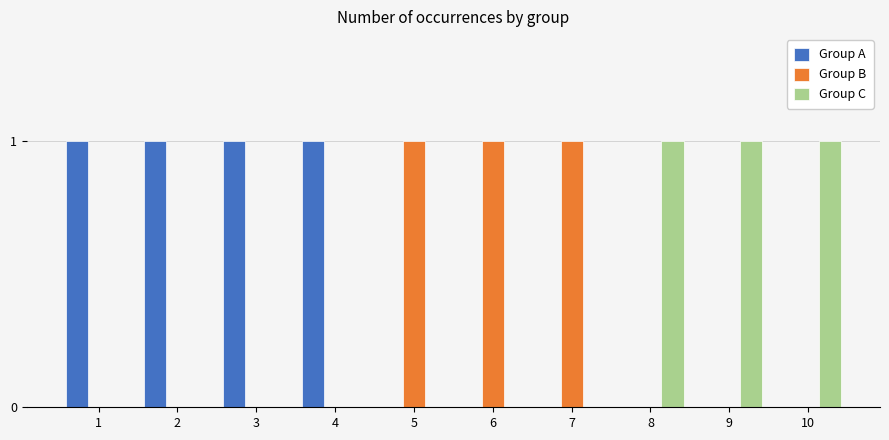

True or false: Group A has a value of 0 at 9.

True